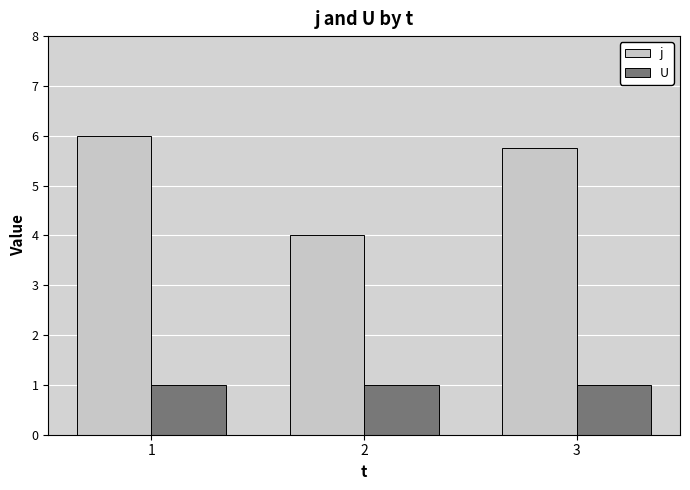

What is the spread (max minus min) of values at 1?

5.0